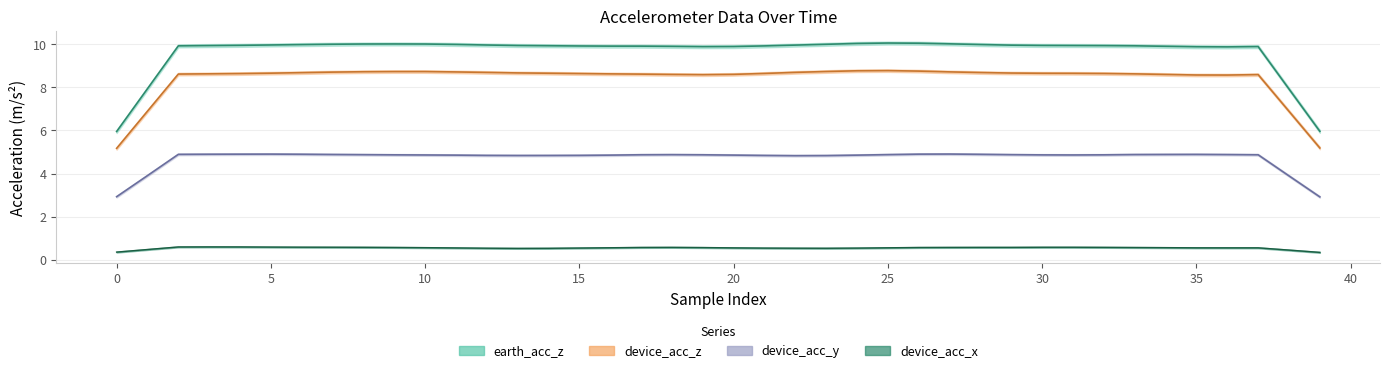

Is the value of earth_acc_z at 10 greater than the value of device_acc_x at 39?

Yes